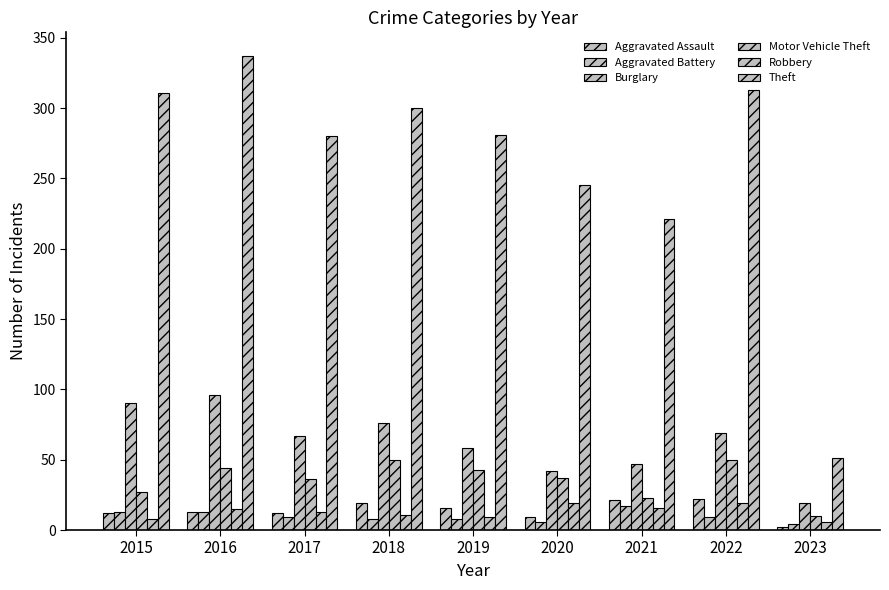

How many series are shown in this chart?

6